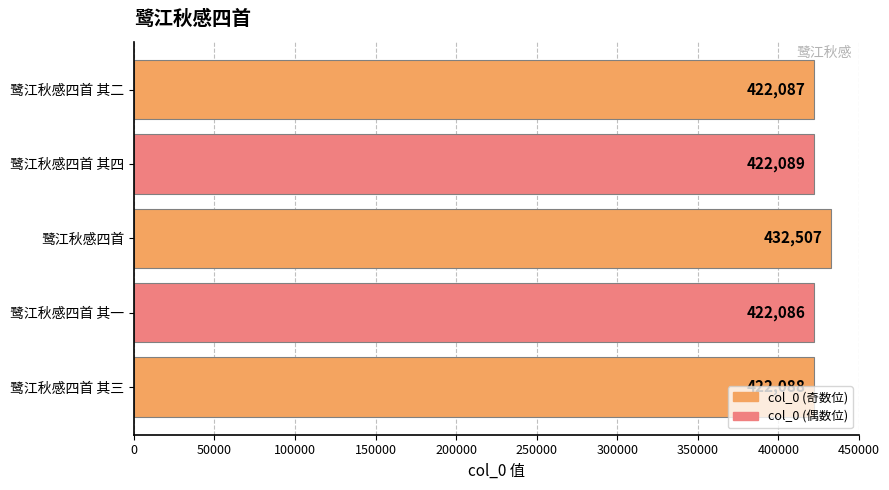

What is the maximum value shown in the chart?

432507